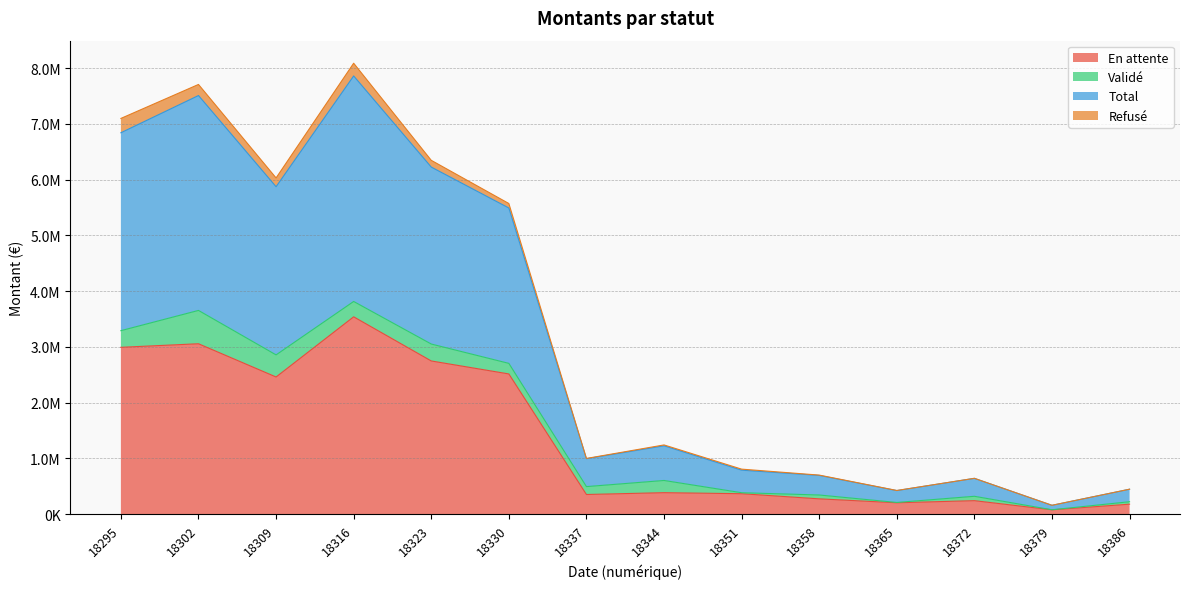

Does the chart have visible grid lines?

Yes